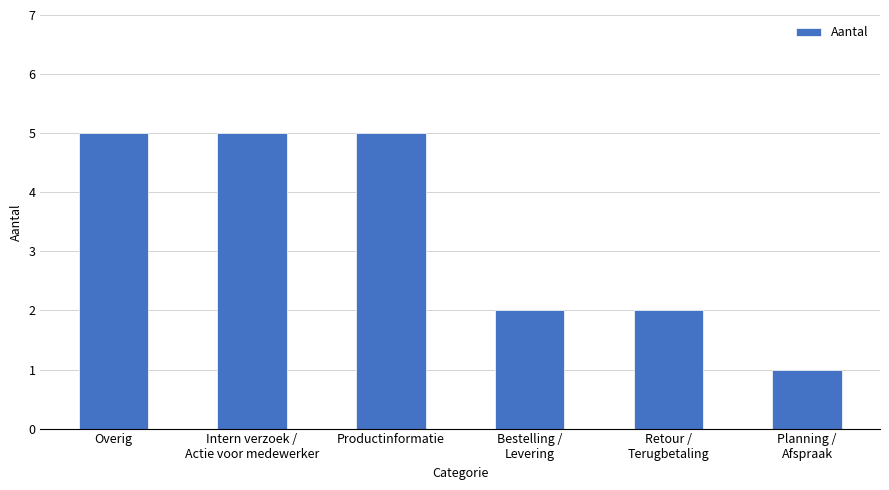

What is the change in value from Overig to Retour /
Terugbetaling?

-3